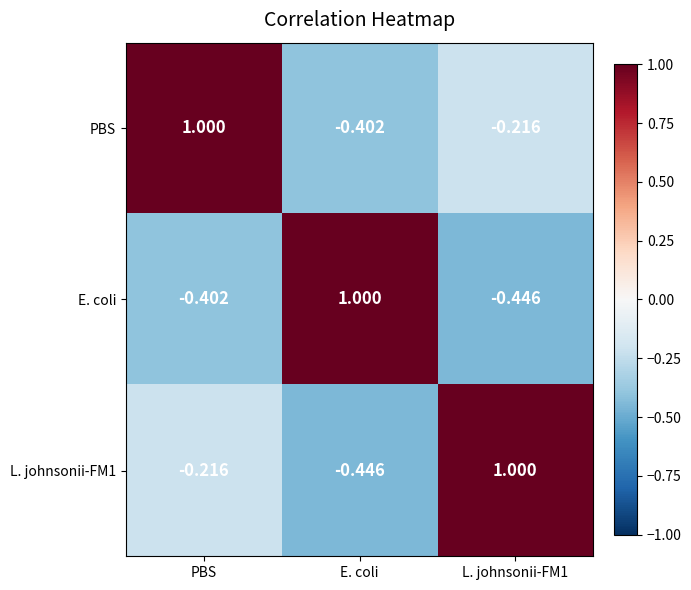

How many values in the L. johnsonii-FM1 series are below 0?

2